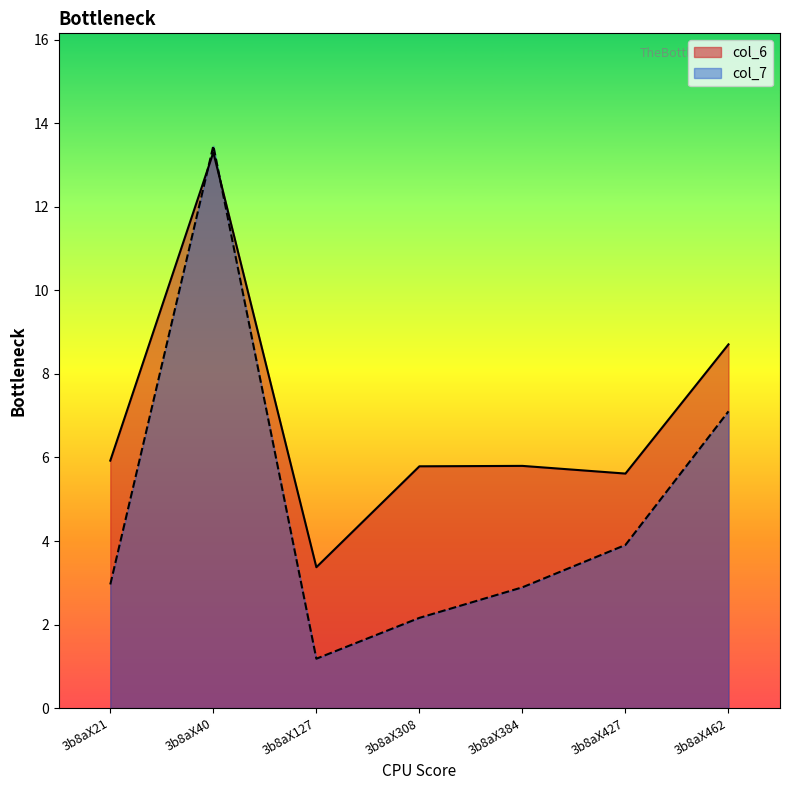

Reading right to left, list all the values displayed in this chart.

col_6: 3b8aX462=8.7	3b8aX427=5.6	3b8aX384=5.8	3b8aX308=5.8	3b8aX127=3.4	3b8aX40=13.3	3b8aX21=5.9
col_7: 3b8aX462=7.1	3b8aX427=3.9	3b8aX384=2.9	3b8aX308=2.2	3b8aX127=1.2	3b8aX40=13.5	3b8aX21=3.0